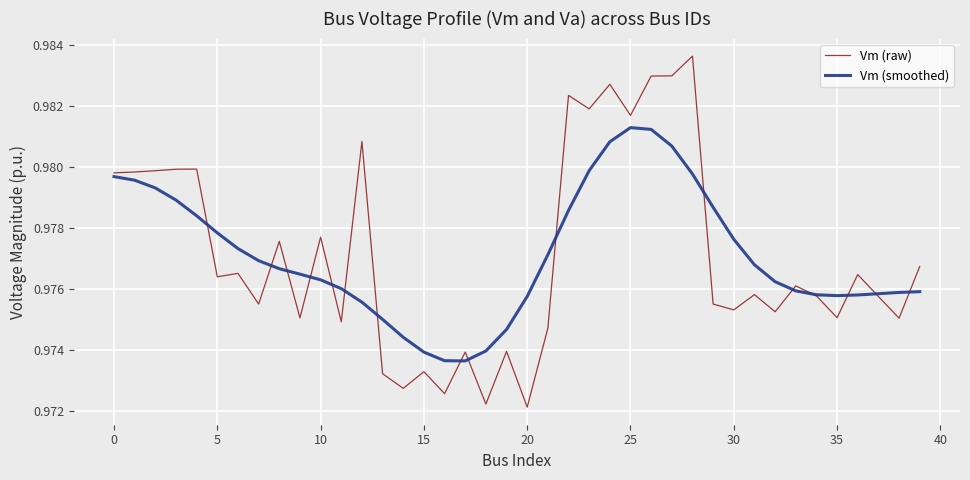

Which series has the widest spread of values?

Vm (raw)